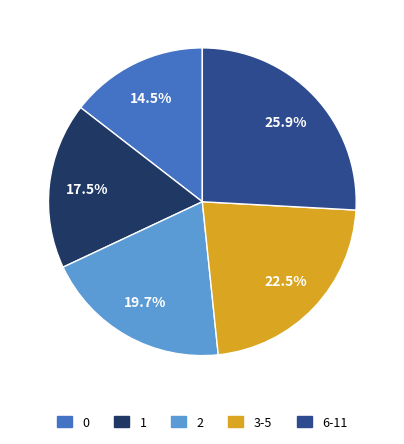

Does any single category account for the majority?

No